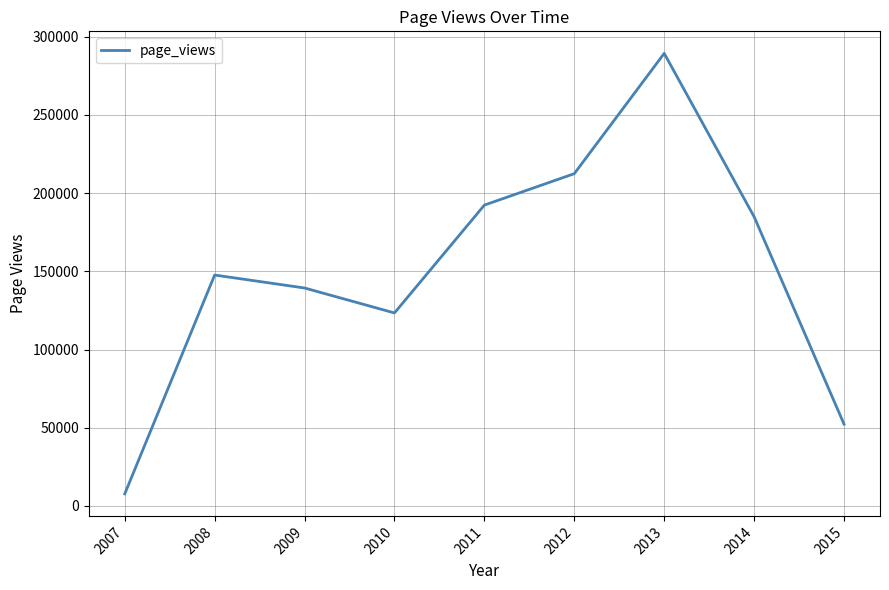

What is the difference between the maximum and minimum values?

281664